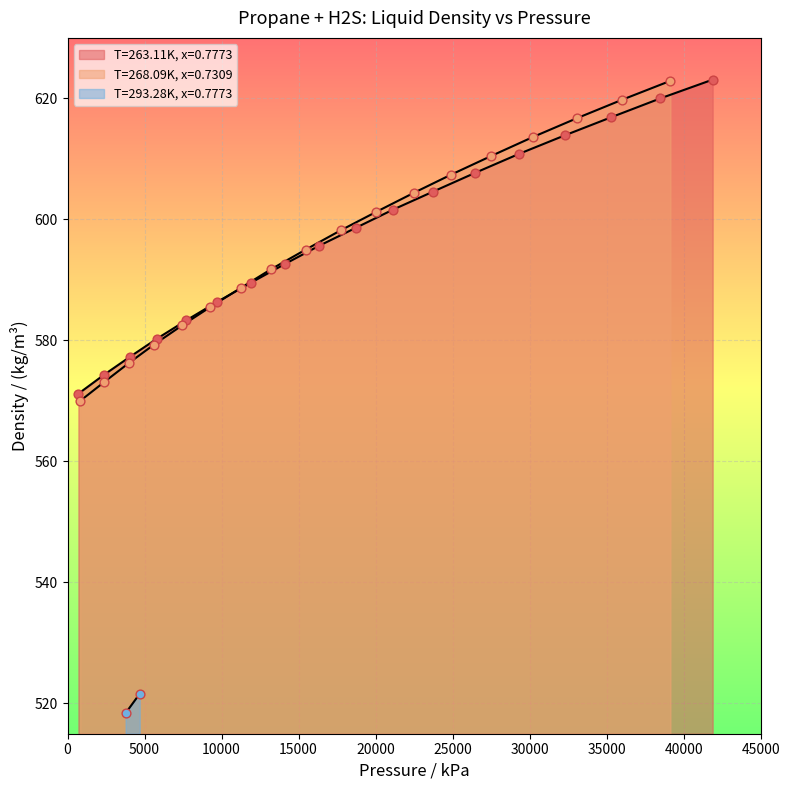

Is the value of T=263.11K, x=0.7773 at 0 greater than the value of T=268.09K, x=0.7309 at 13?

No